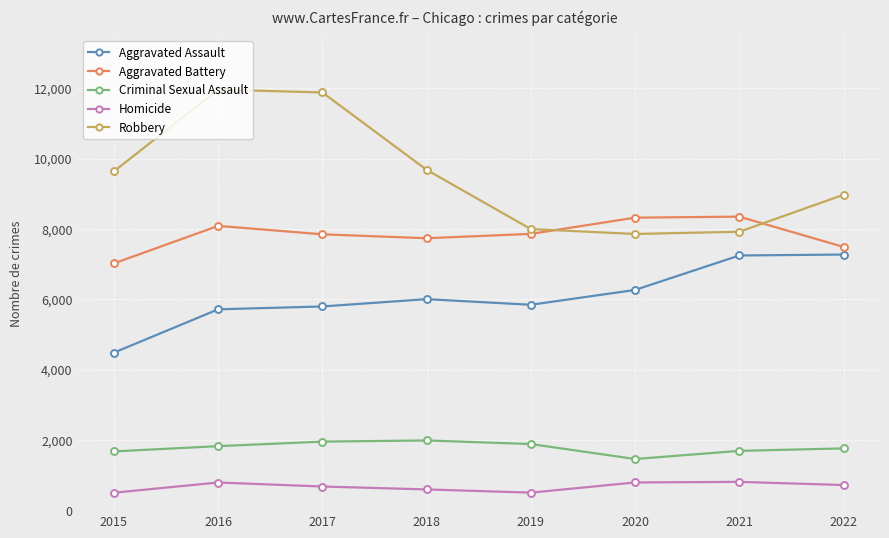

At how many categories does at least one series exceed 1472?

8